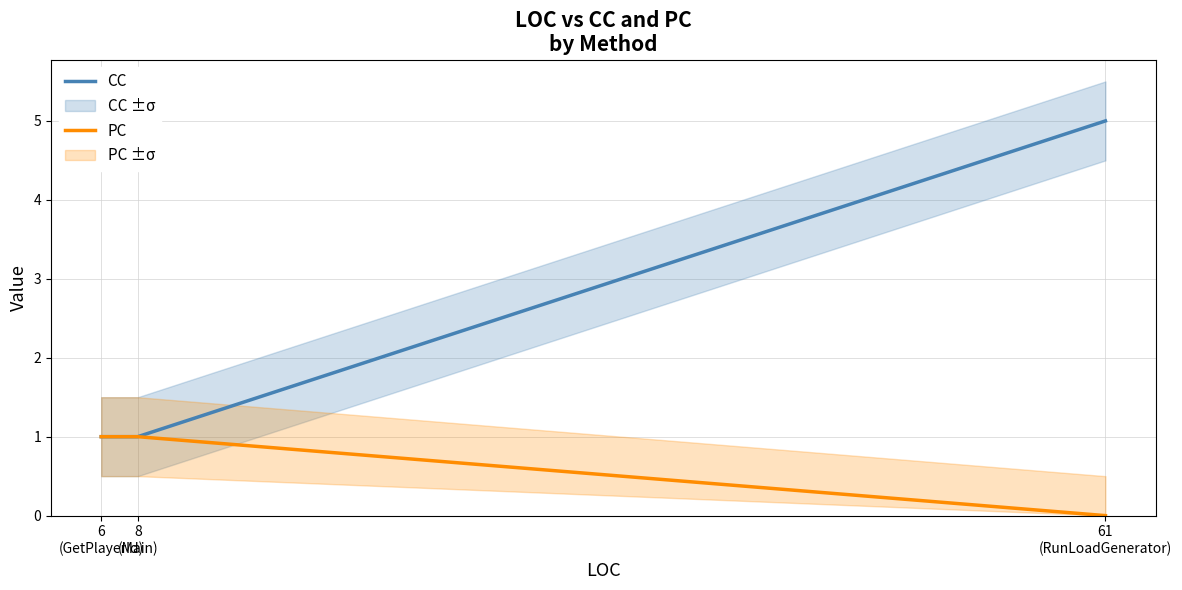

What is the maximum value for CC?

5